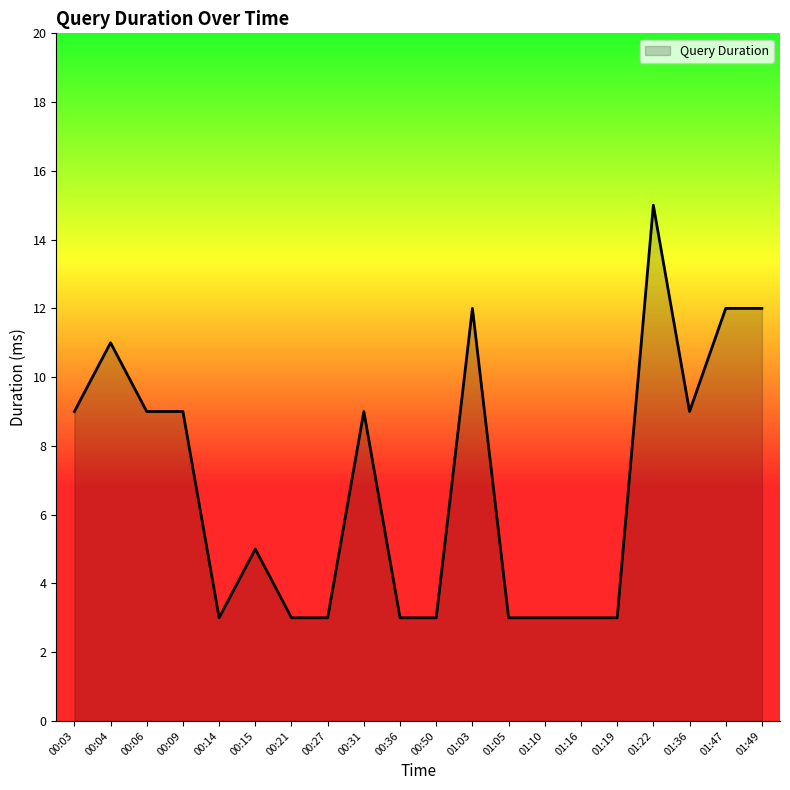

What is the smallest value displayed?

3